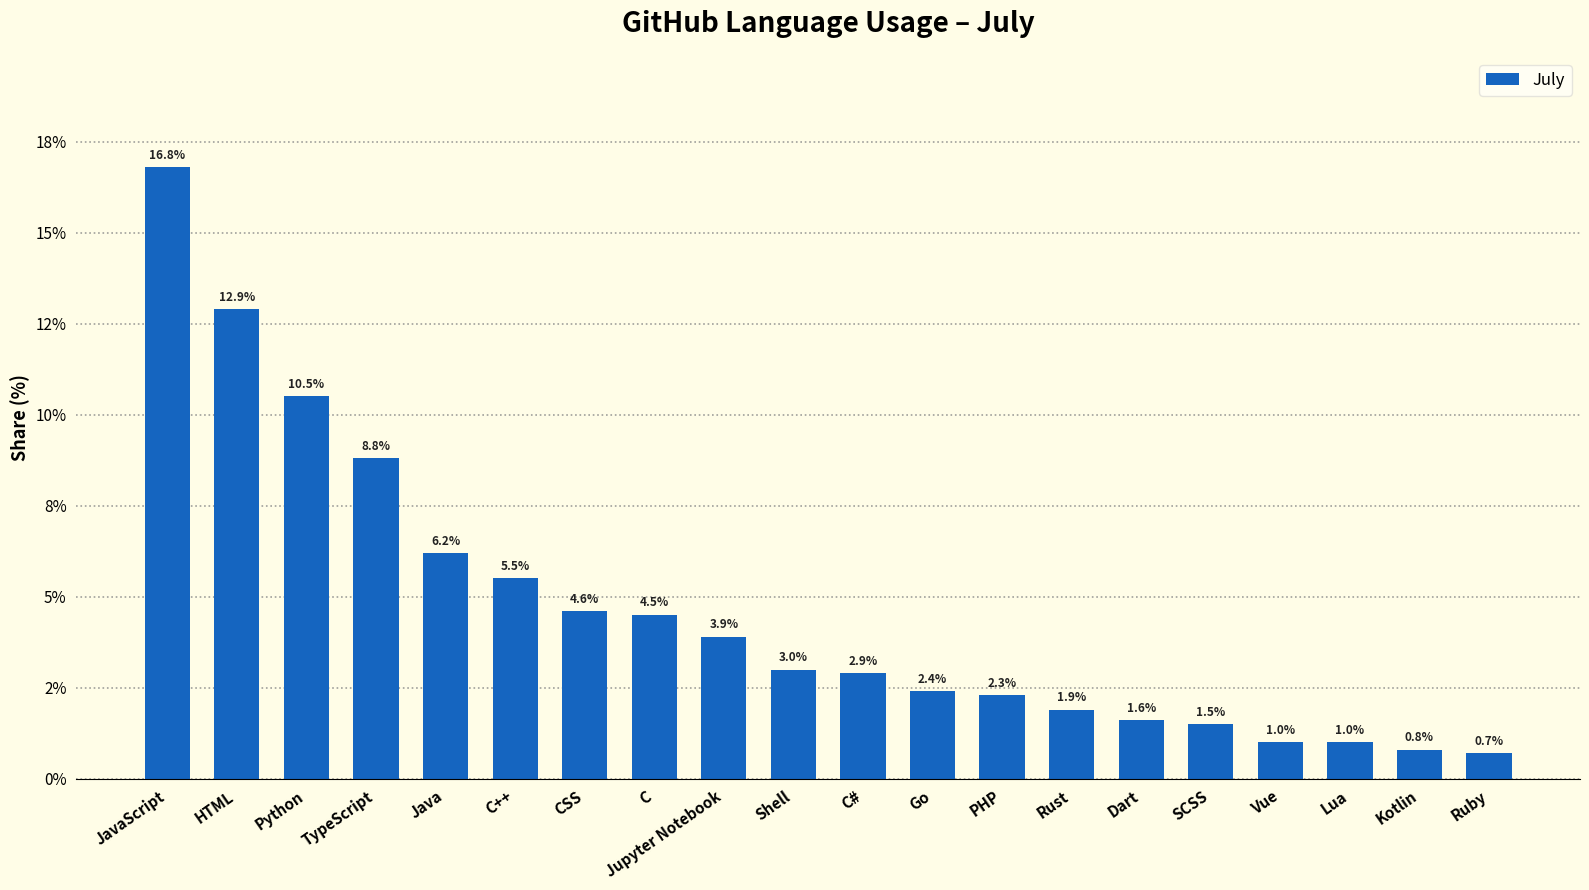

Does the chart contain any negative values?

No